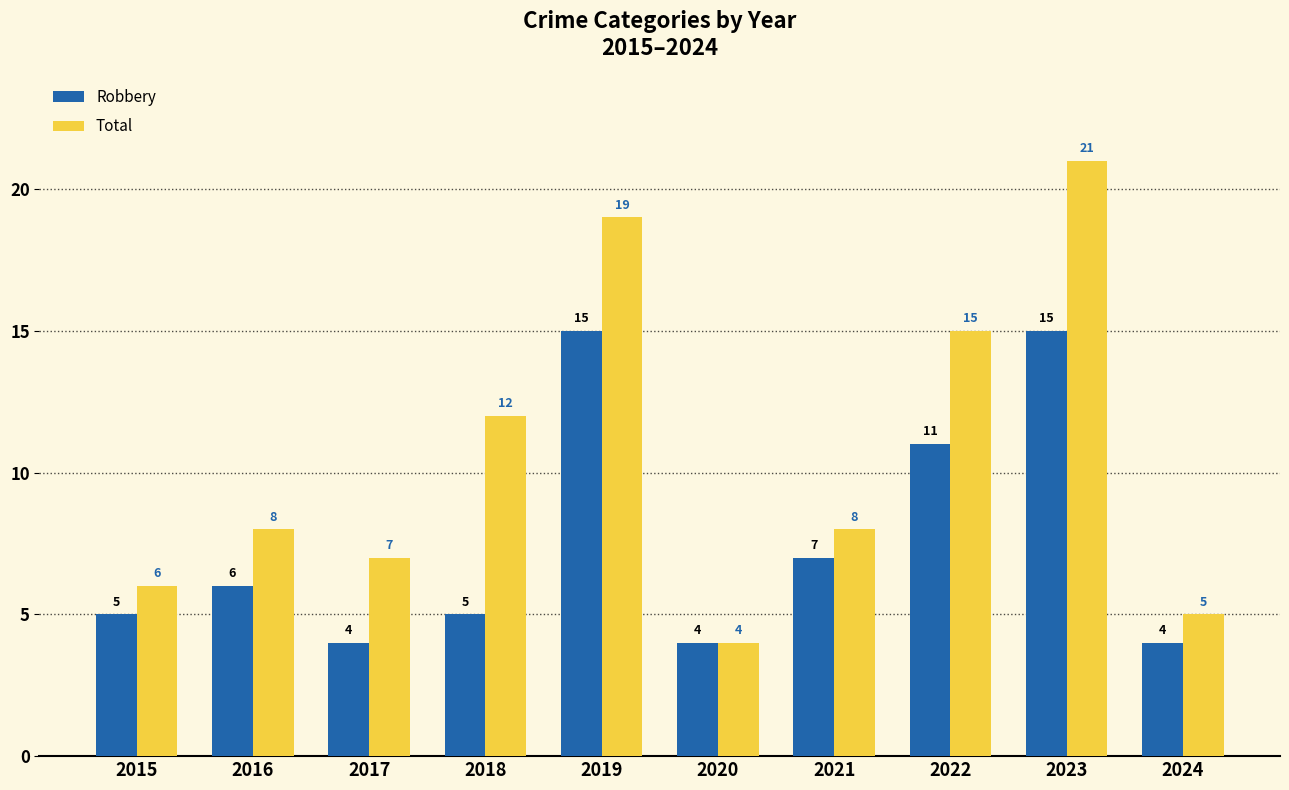

Are the bars grouped side by side (vs. stacked)?

Yes